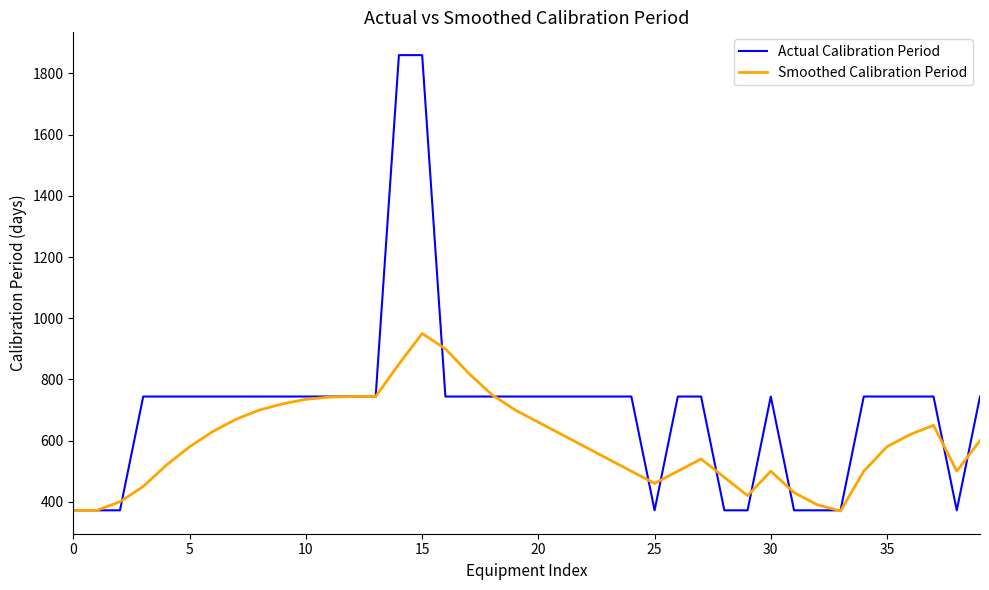

List the series in order of their peak value, highest first.

Actual Calibration Period, Smoothed Calibration Period